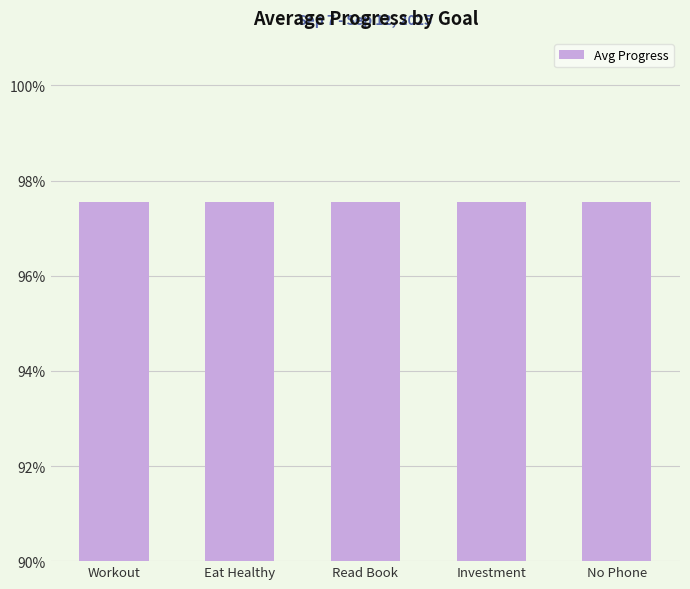

Are the bars horizontal?

No